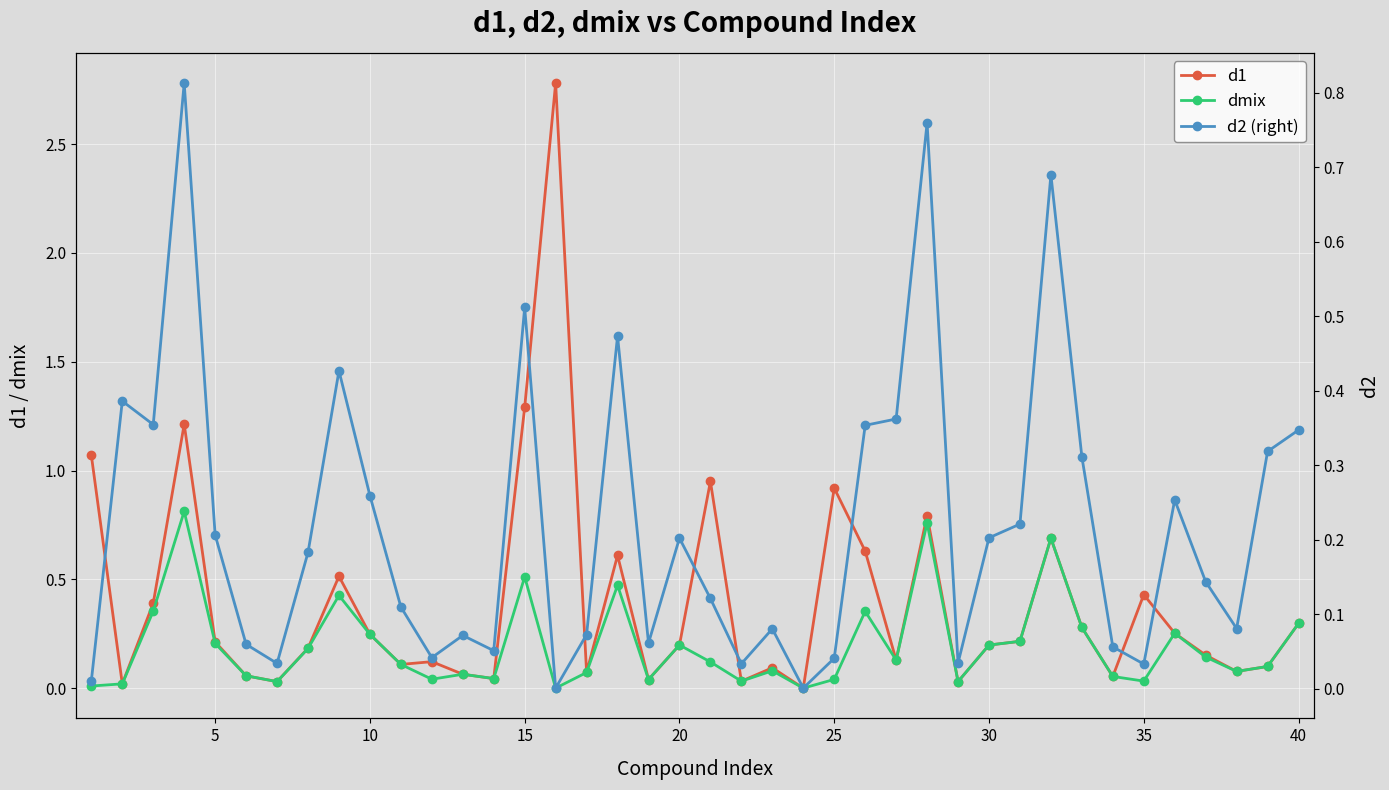

What is the sum of all d2 (right) values?

8.8